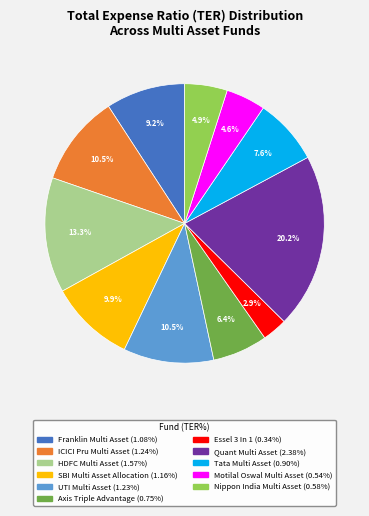

Does any single category account for the majority?

No